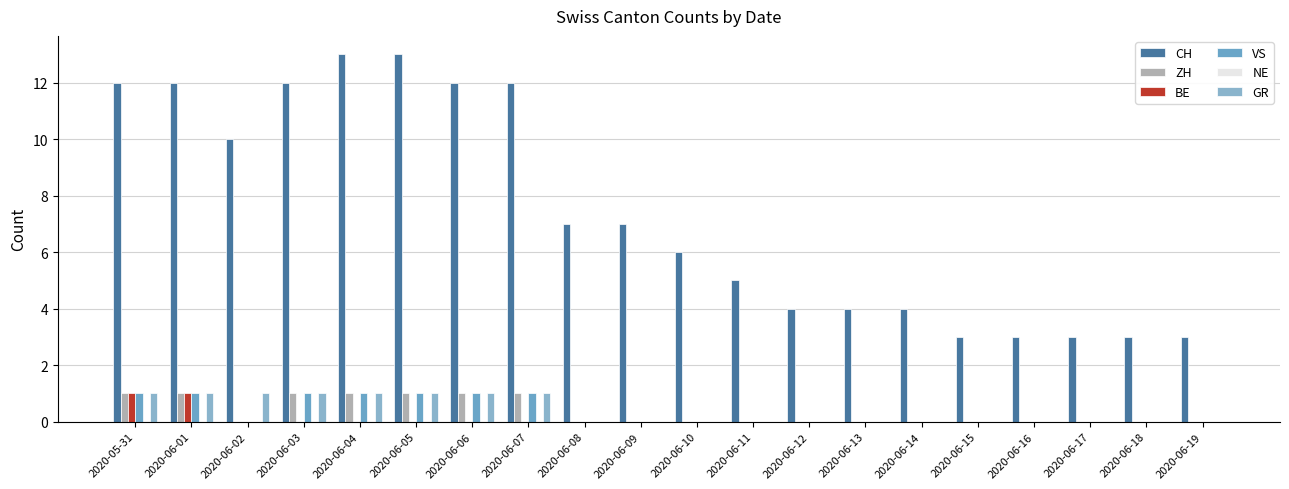

What is the difference between the maximum and minimum values in the ZH series?

1